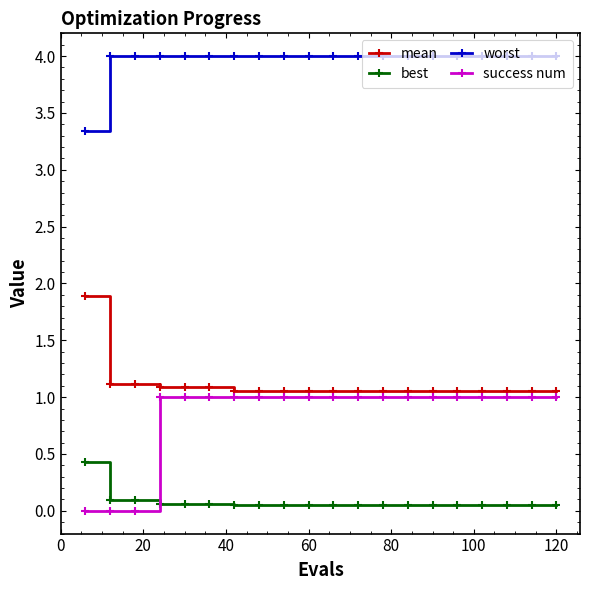

What is the difference between the maximum and second lowest values in the mean series?

0.8